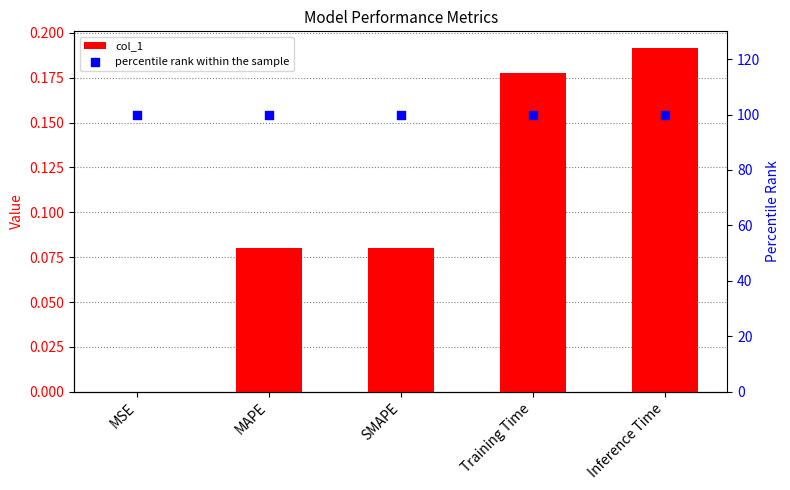

At how many categories does at least one series exceed 29?

5